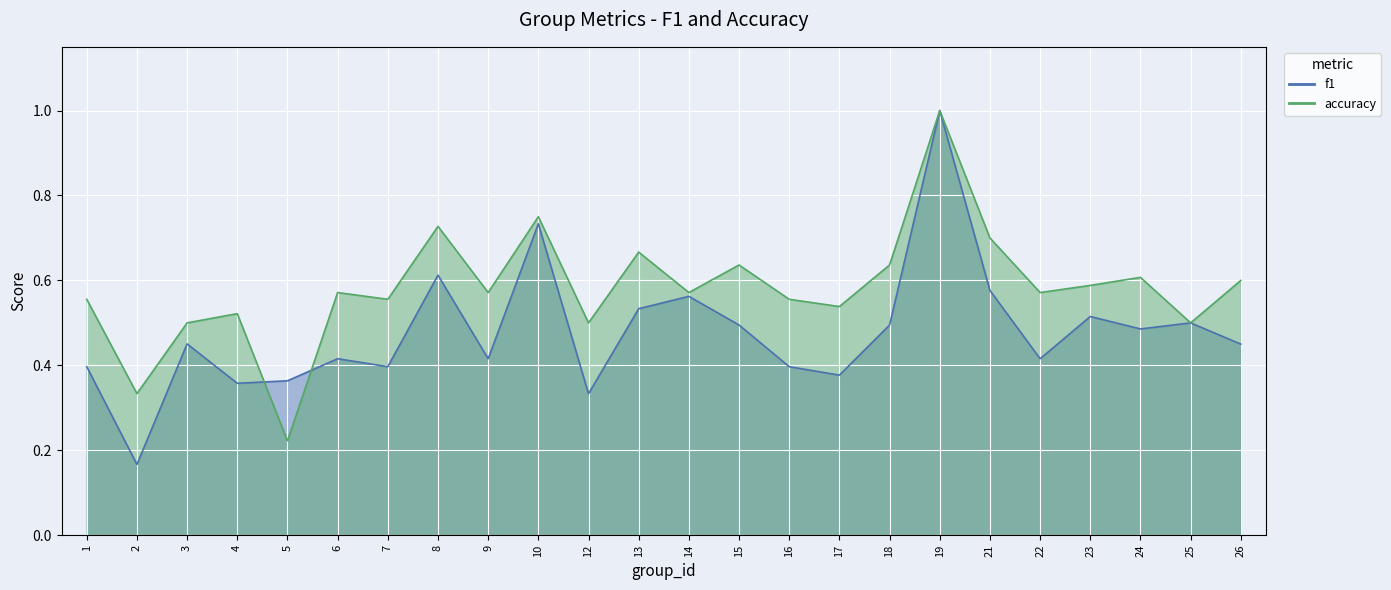

Read the accuracy value at 26.

0.6